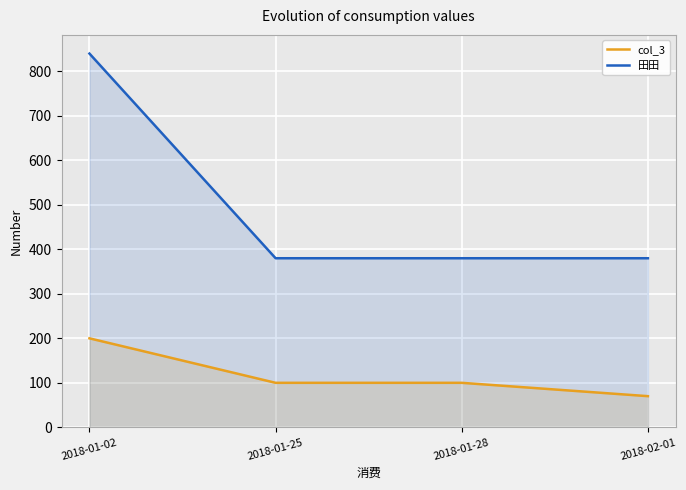

Reading left to right, list all the values displayed in this chart.

col_3: 200	100	100	70
田田: 840	380	380	380